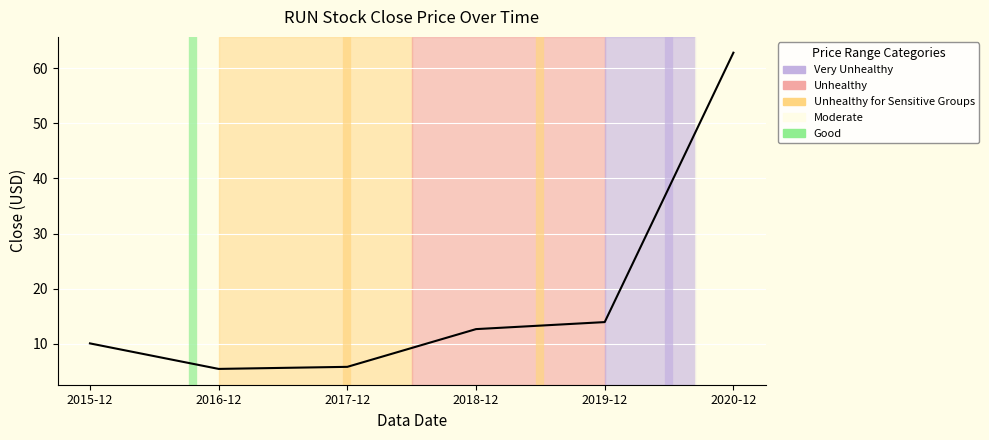

What is the average value?

18.5